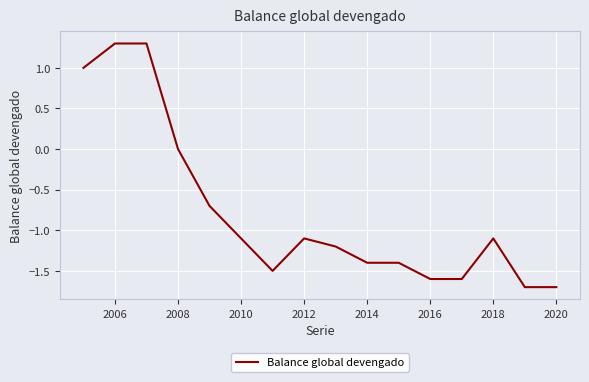

What is the difference between the maximum and minimum values?

3.0